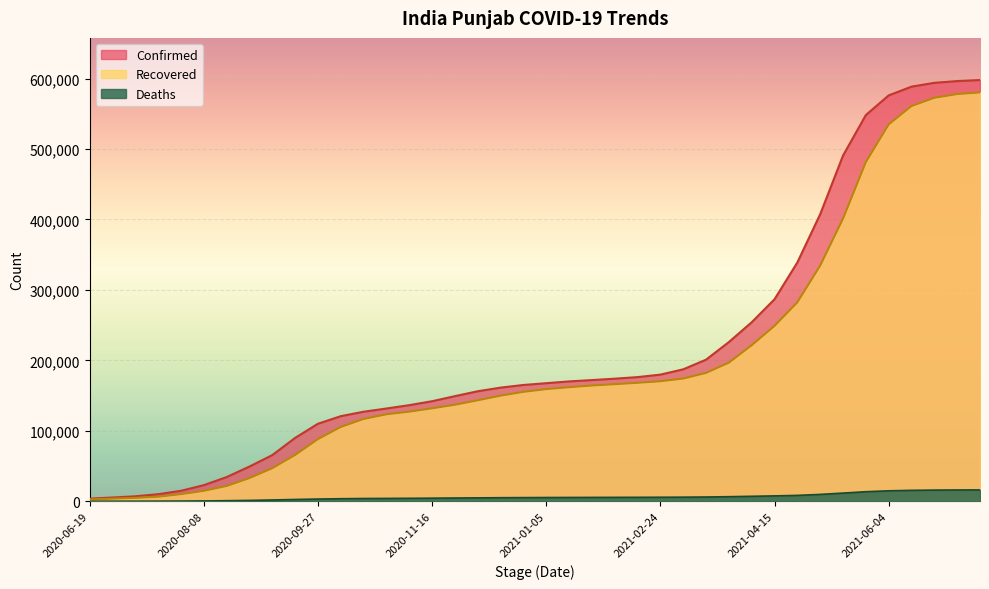

What is the difference between the maximum and minimum values in the Confirmed series?

594097